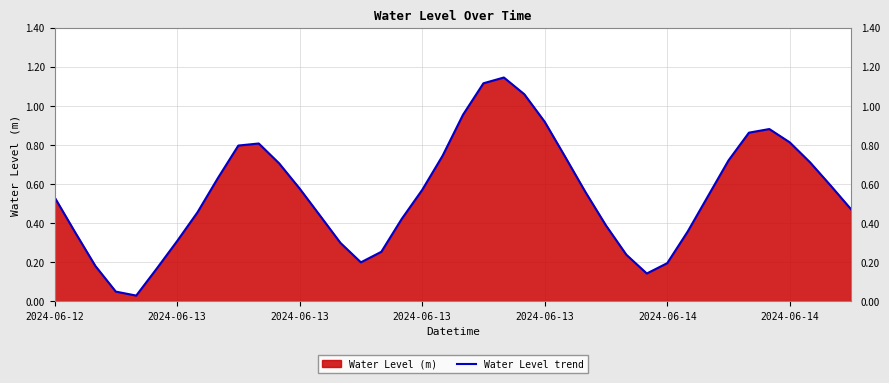

How many lines are shown in the chart?

1